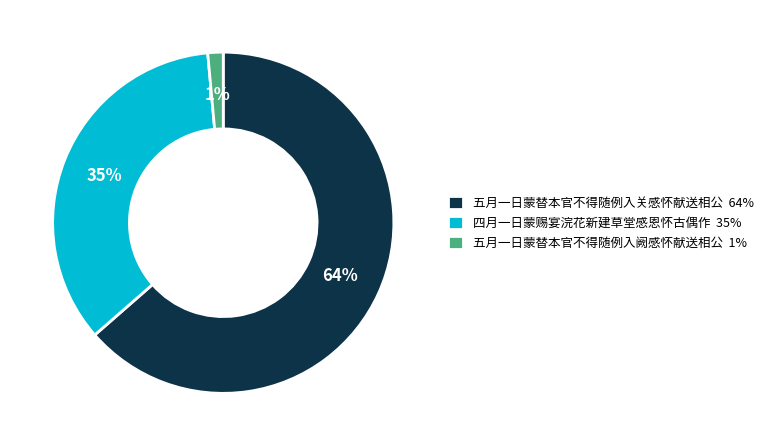

To the nearest percent, what is the difference between the 五月一日蒙替本官不得随例入阙感怀献送相公 and 四月一日蒙赐宴浣花新建草堂感恩怀古偶作 slice percentages?

34%